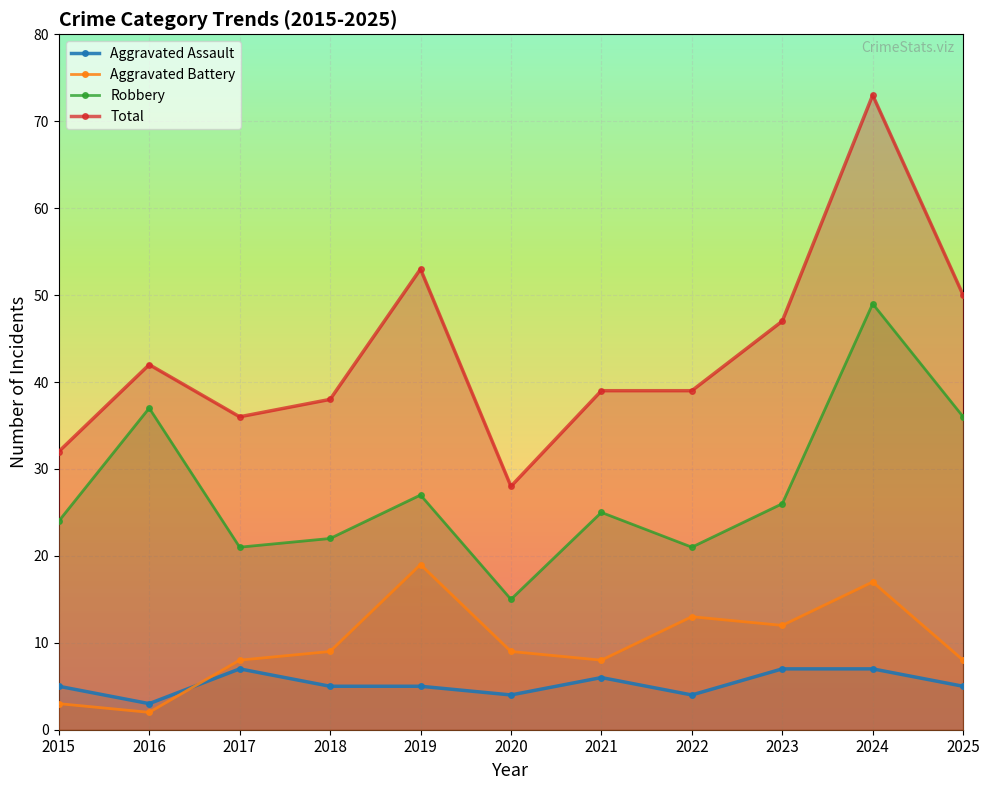

How many lines are shown in the chart?

4